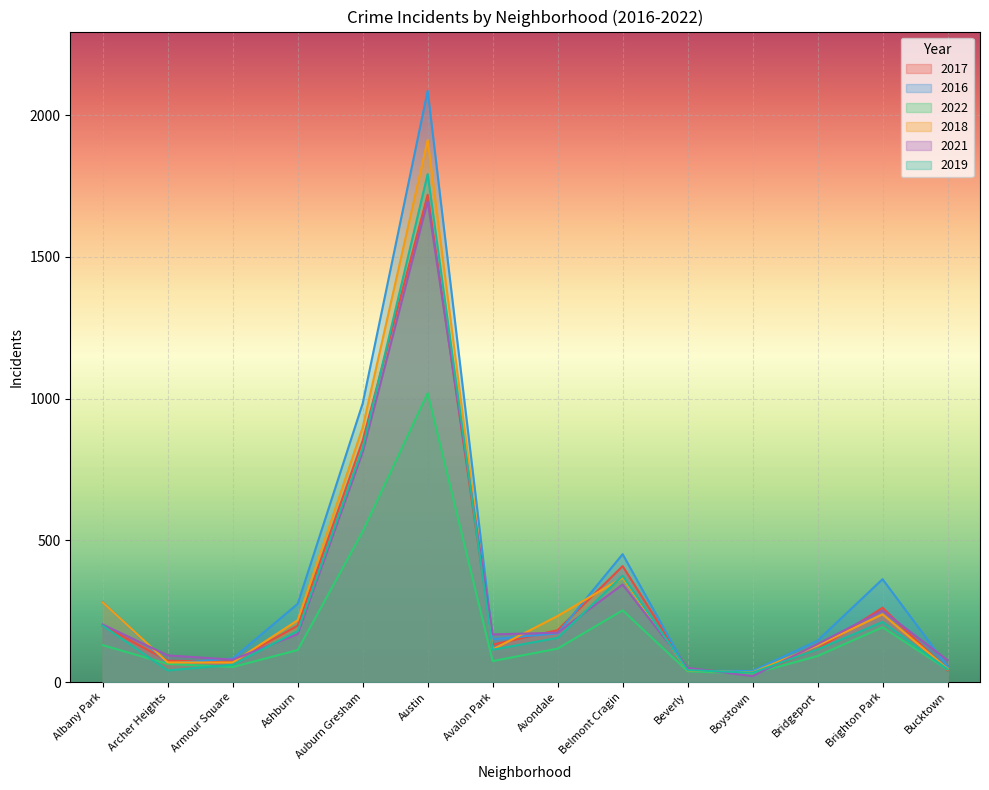

How many distinct data groups are displayed?

6